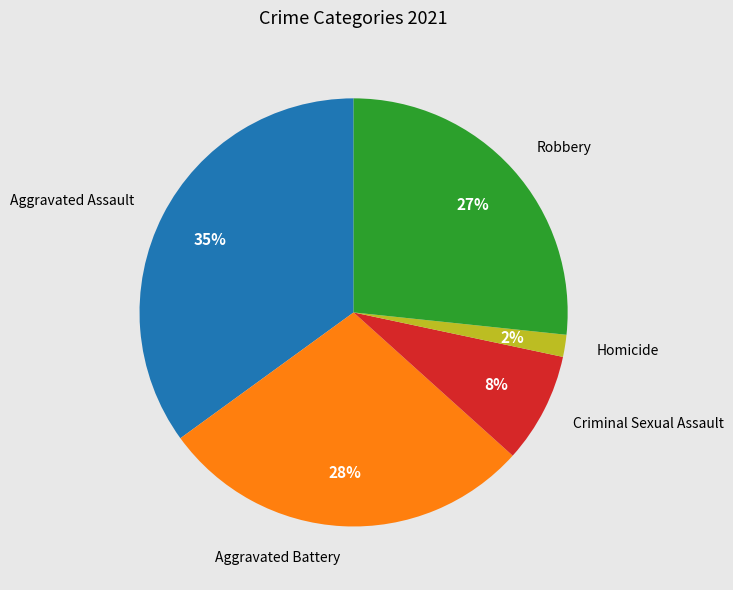

What percentage is the Homicide slice, to the nearest percent?

2%